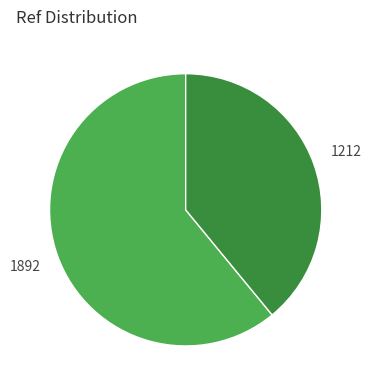

Does any single category account for the majority?

Yes